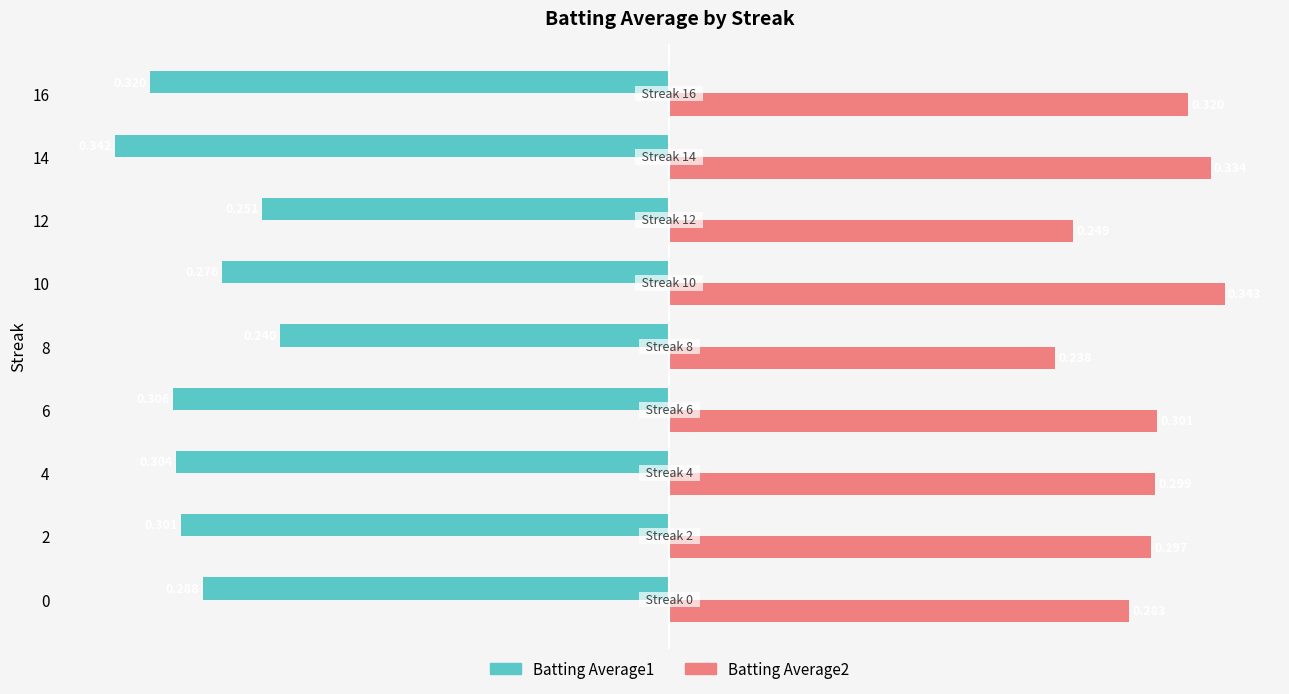

Is the value of Batting Average1 at 10 greater than the value of Batting Average2 at 4?

No